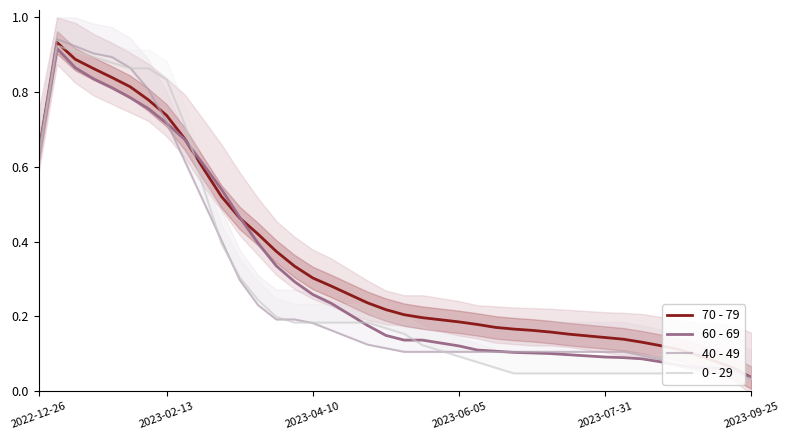

What are all the series names shown in the legend?

70 - 79, 60 - 69, 40 - 49, 0 - 29